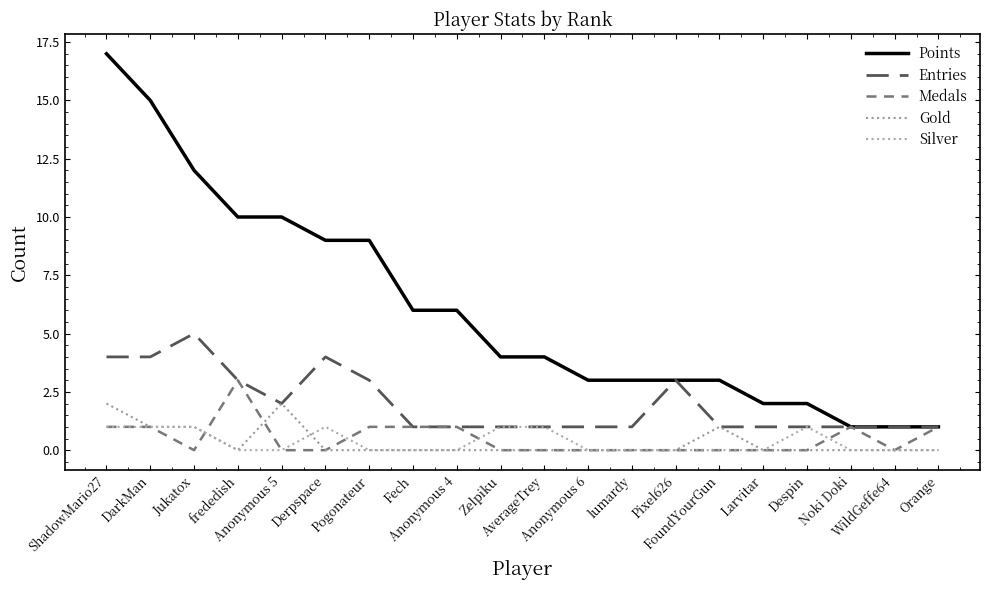

Reading right to left, transcribe all the data shown in this chart.

Points: 1	1	1	2	2	3	3	3	3	4	4	6	6	9	9	10	10	12	15	17
Entries: 1	1	1	1	1	1	3	1	1	1	1	1	1	3	4	2	3	5	4	4
Medals: 1	0	1	0	0	0	0	0	0	0	0	1	1	1	0	0	3	0	1	1
Gold: 0	0	0	0	0	1	0	0	0	0	0	0	0	0	0	2	0	1	1	2
Silver: 0	0	0	1	0	0	0	0	0	1	1	0	0	0	1	0	0	1	1	1